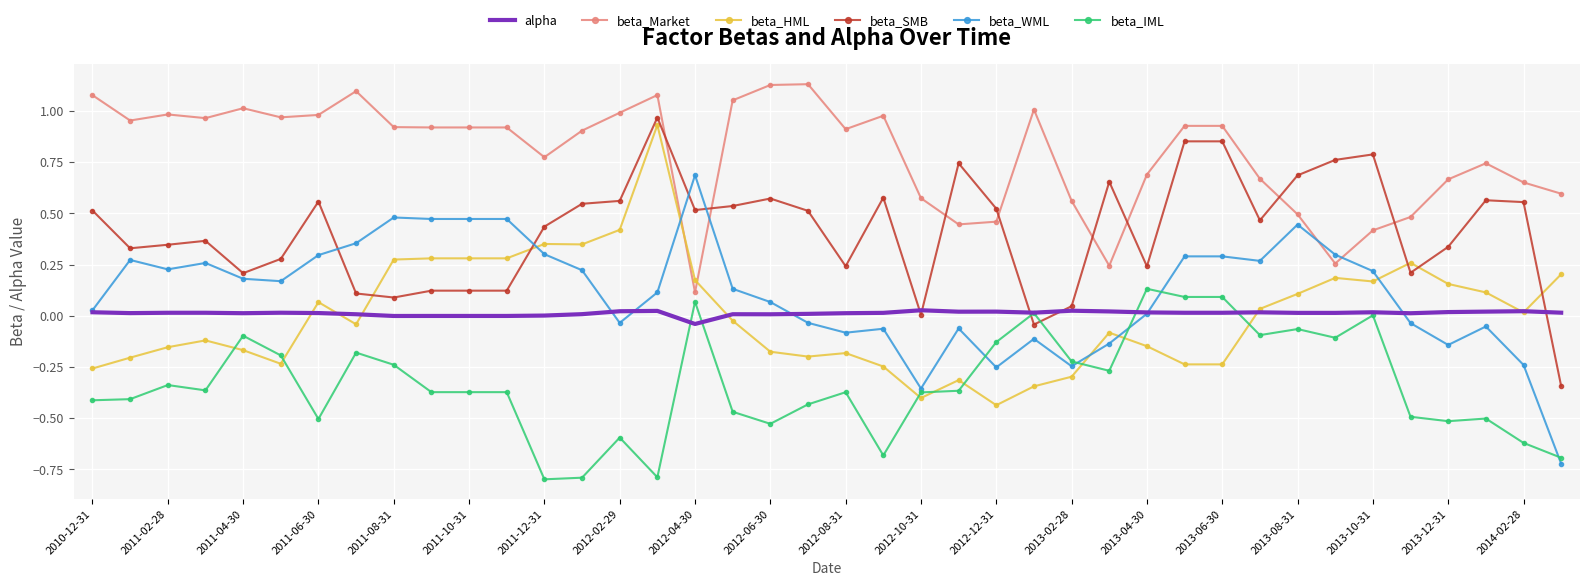

True or false: beta_Market and beta_WML intersect in this chart.

True